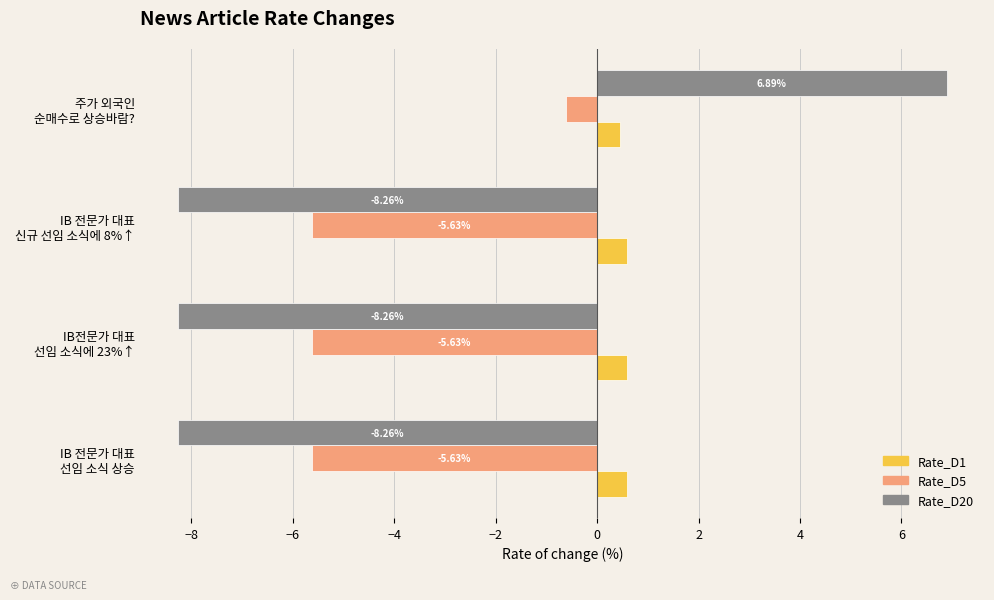

Which series has the widest spread of values?

Rate_D20